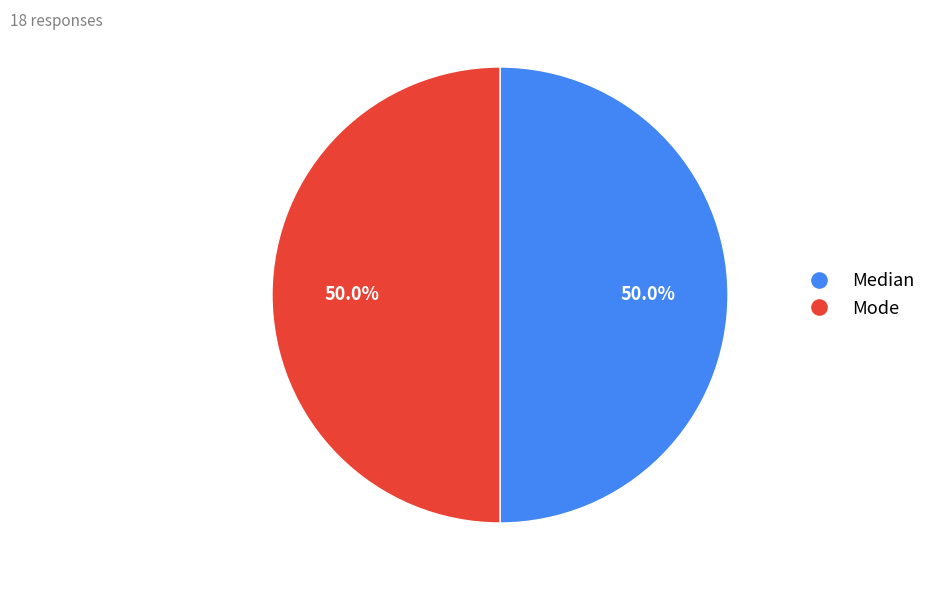

To the nearest percent, what is the difference between the largest and smallest slice percentages?

0%